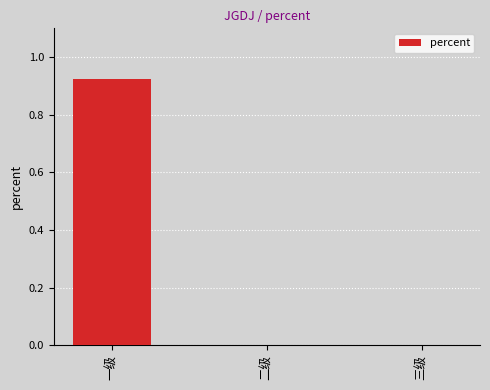

Which label corresponds to the largest value in the chart?

一级